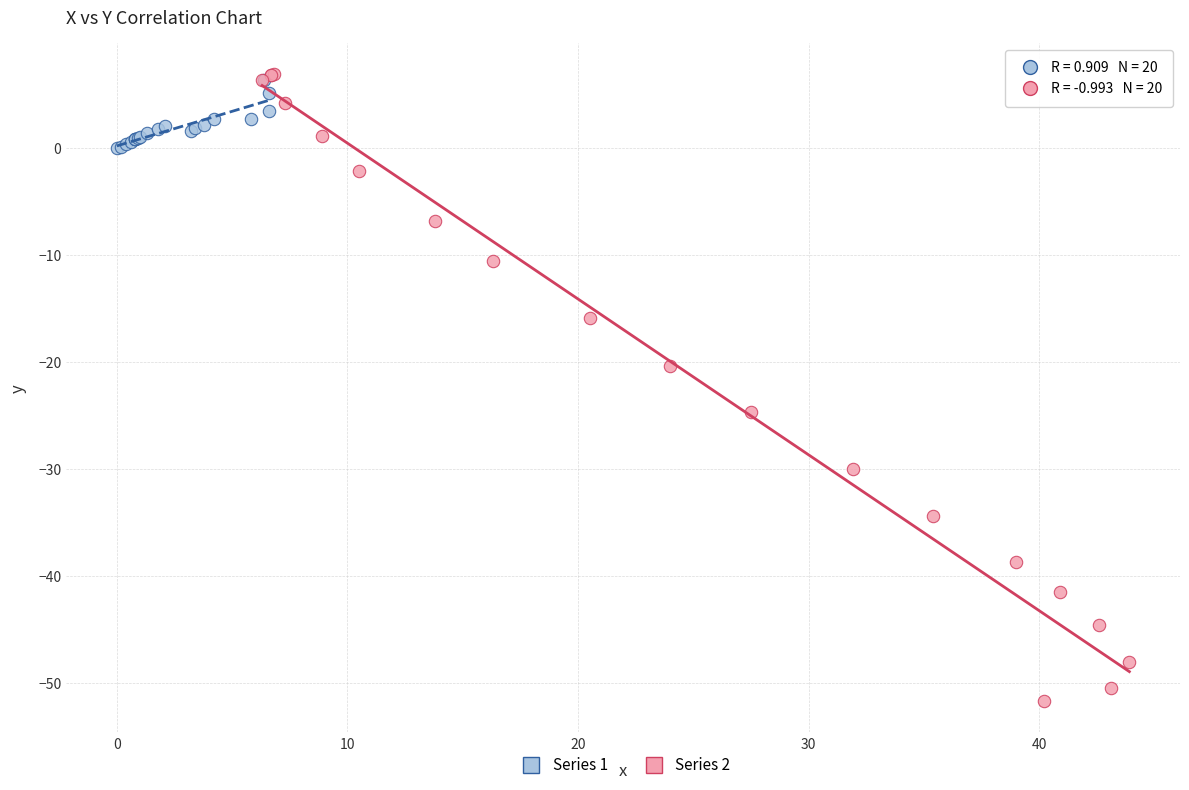

Which series has the widest spread of Y values?

Series 2